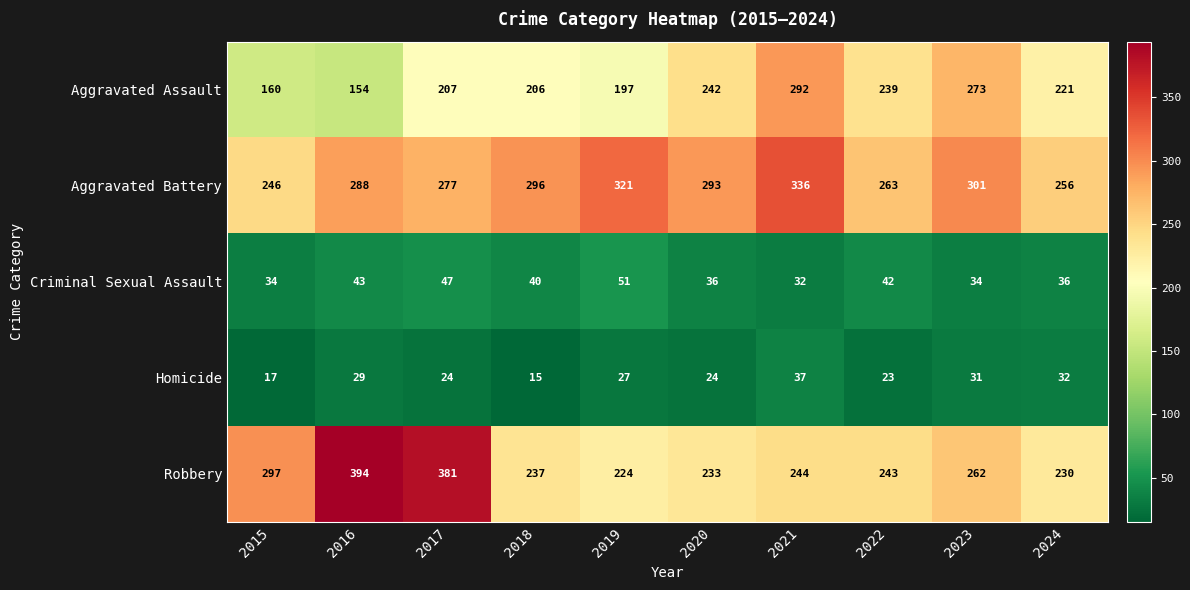

True or false: Robbery has a value of 237 at 2018.

True